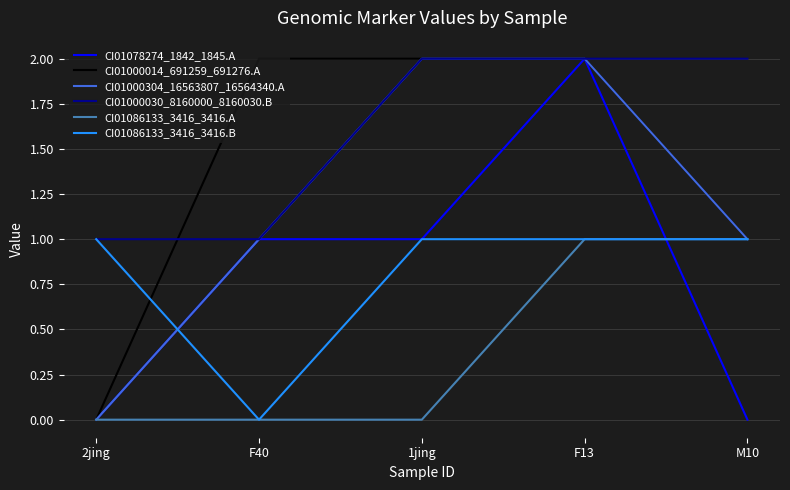

Reading right to left, list all the values displayed in this chart.

CI01078274_1842_1845.A: 0	2	1	1	0
CI01000014_691259_691276.A: 1	2	2	2	0
CI01000304_16563807_16564340.A: 1	2	2	1	0
CI01000030_8160000_8160030.B: 2	2	2	1	1
CI01086133_3416_3416.A: 1	1	0	0	0
CI01086133_3416_3416.B: 1	1	1	0	1